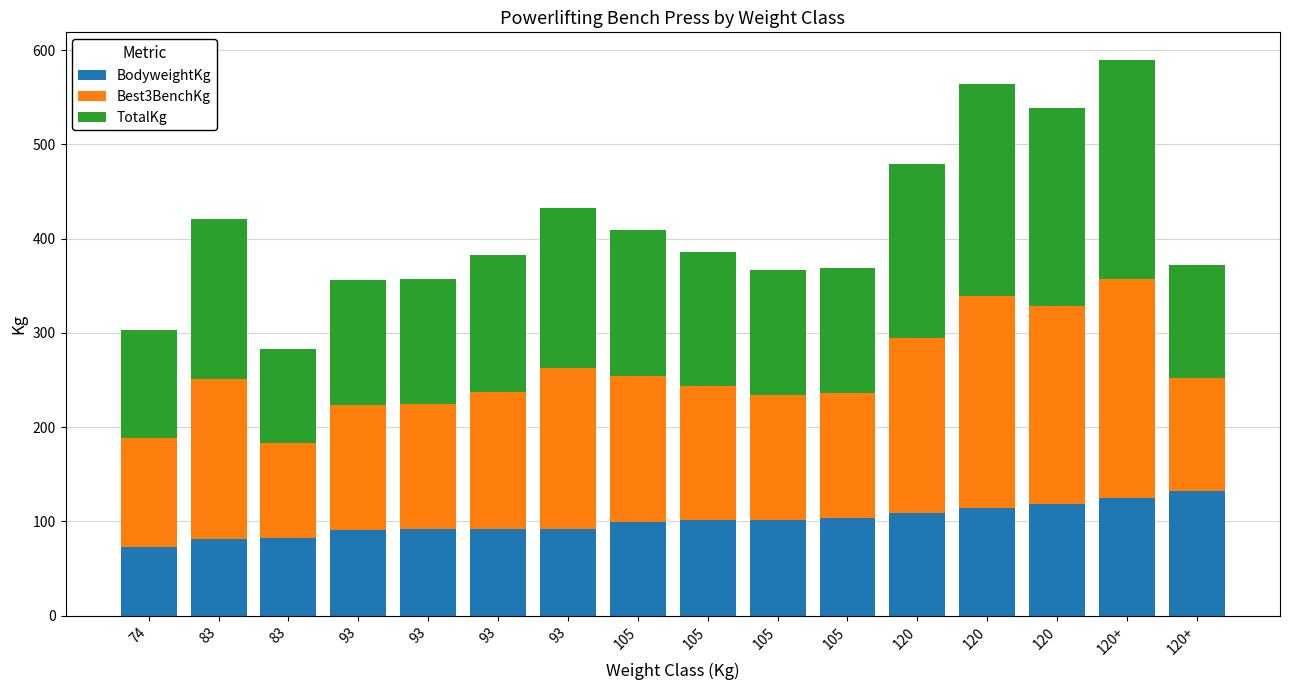

What is the approximate value of TotalKg at 83?

170.0